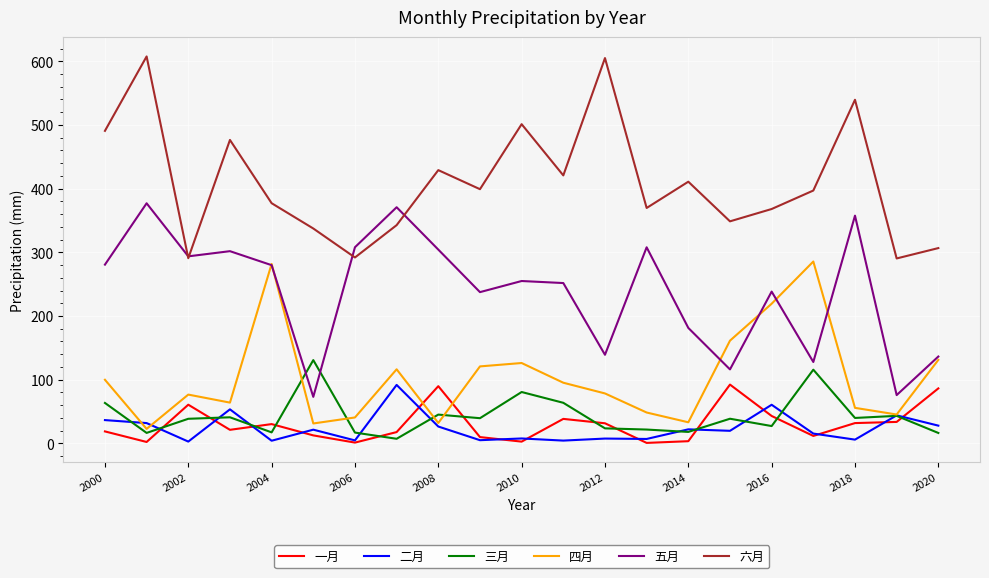

What is the minimum value for 五月?

73.0